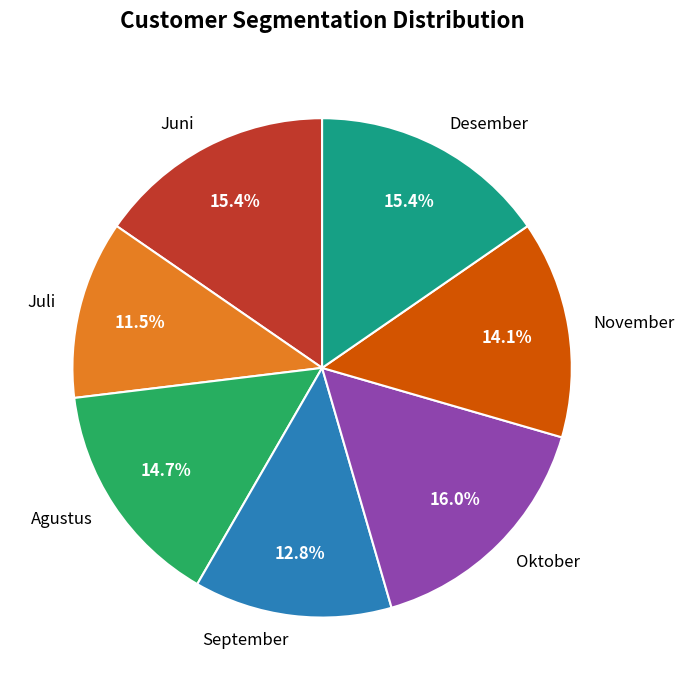

Which slice is the largest?

Oktober